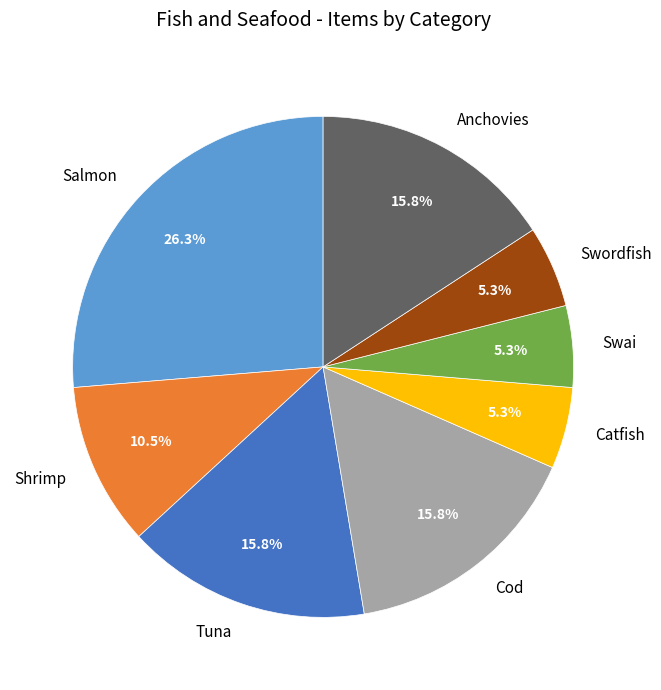

To the nearest percent, what is the difference between the largest and smallest slice percentages?

21%